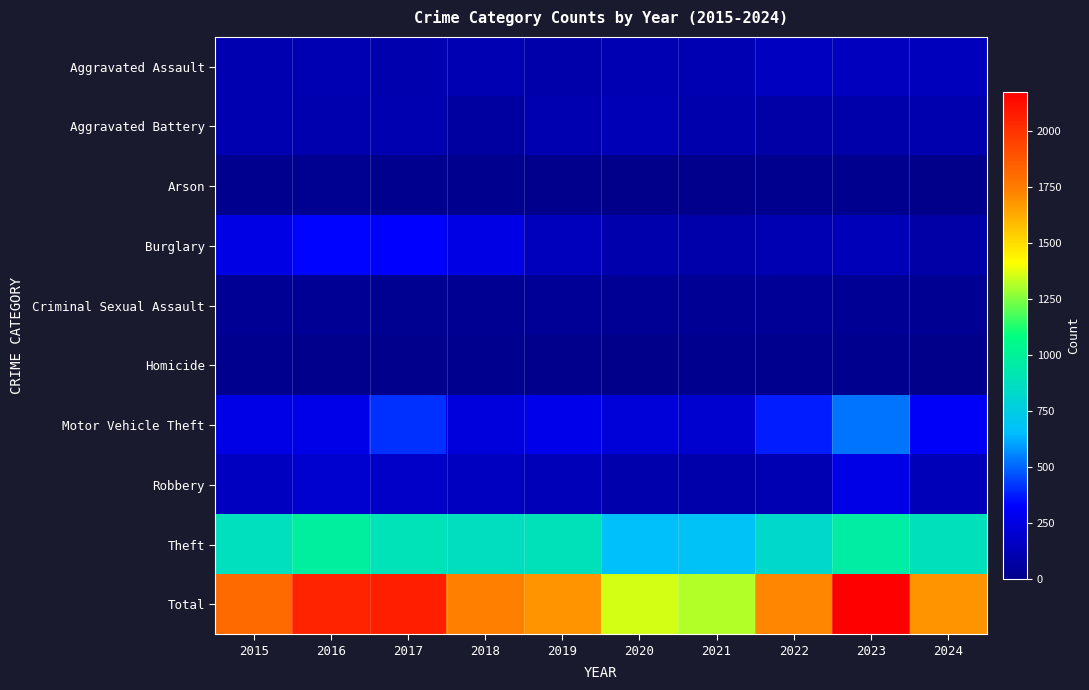

At how many categories does at least one series exceed 1886?

3